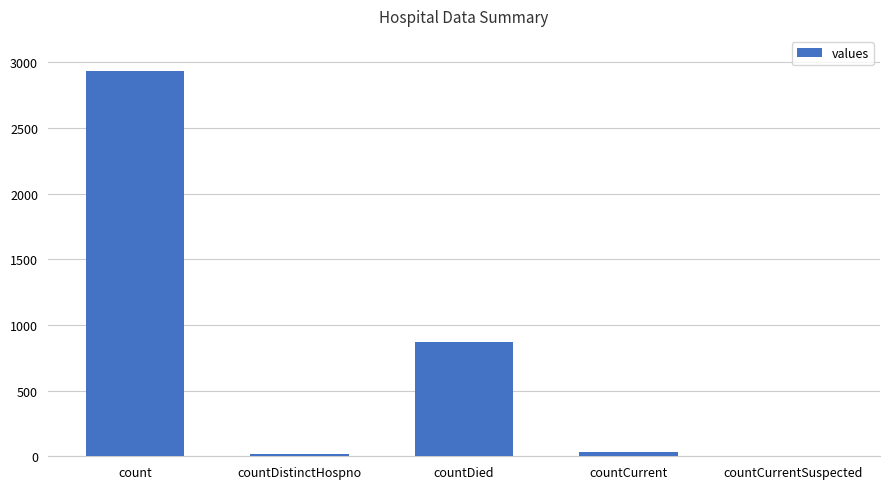

Count the number of categories in the chart.

5